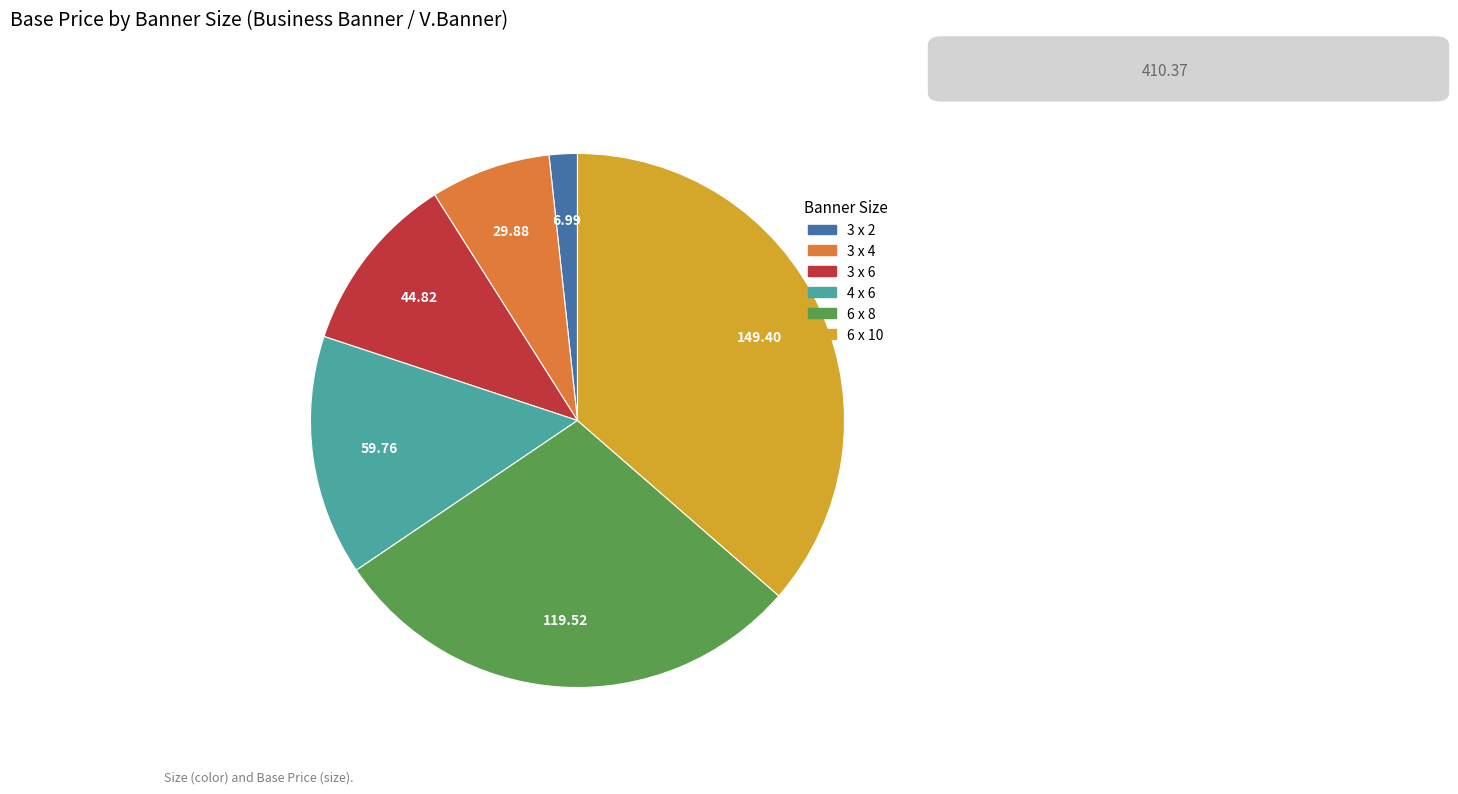

What is the ratio of the value at 3 x 6 to the value at 3 x 4?

1.5